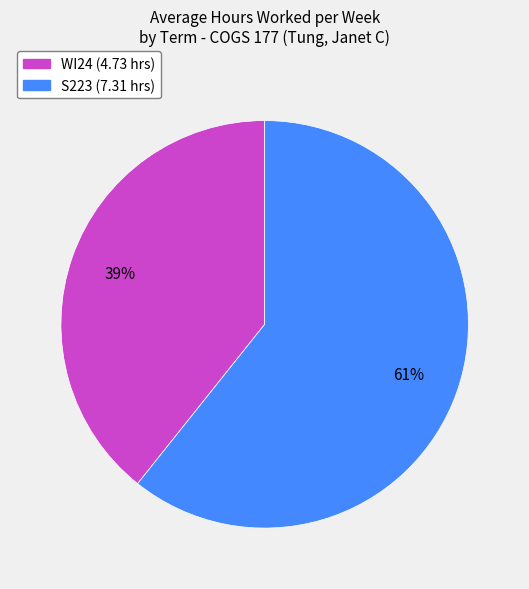

To the nearest percent, what percentage of the pie is WI24?

39%